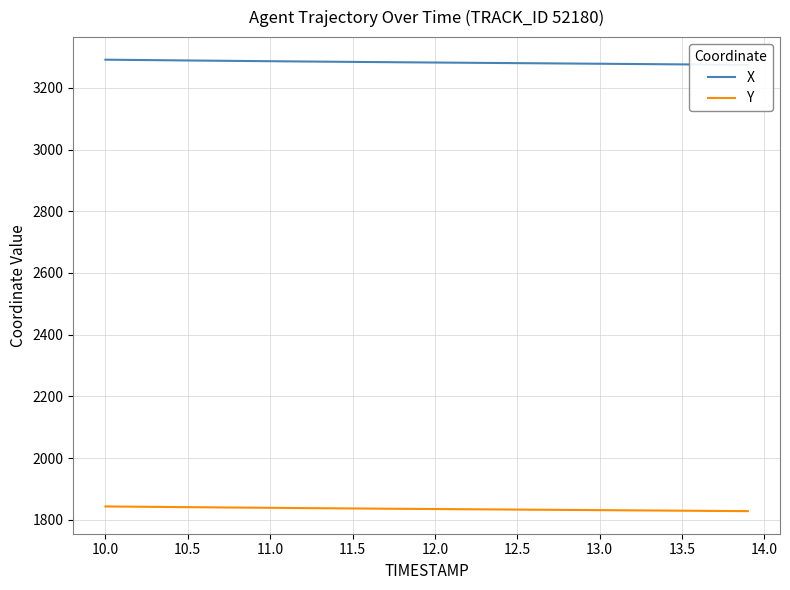

What is the minimum value for Y?

1827.9